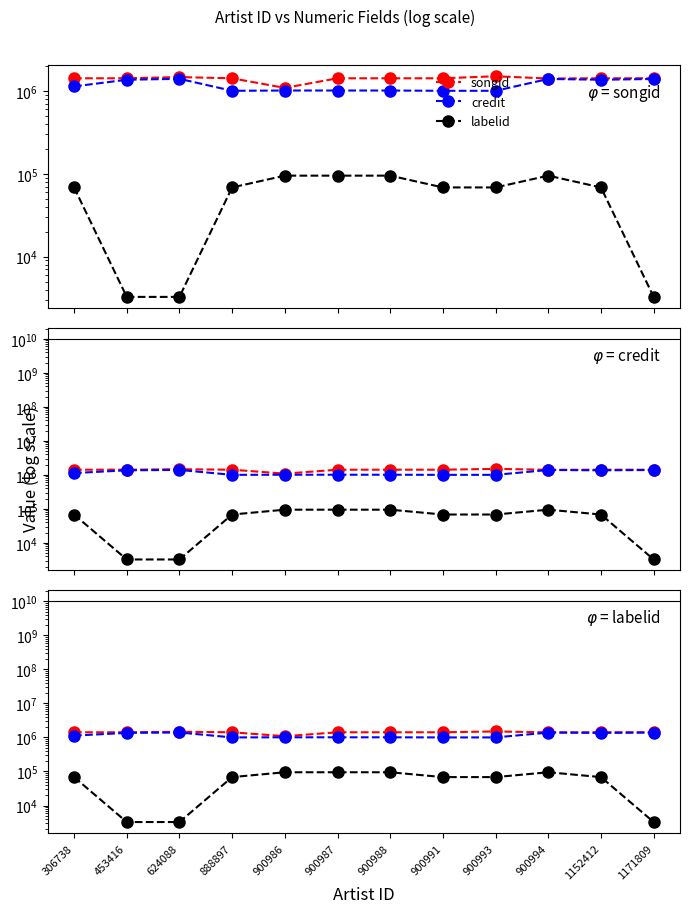

Reading left to right, extract all data points from this chart.

songid: 306738=1420998	453416=1420939	624088=1469207	888897=1420995	900986=1087900	900987=1420852	900988=1420852	900991=1420977	900993=1503595	900994=1412193	1152412=1420999	1171809=1420941
credit: 306738=1133243	453416=1364731	624088=1400118	888897=1003566	900986=1011329	900987=1011330	900988=1011330	900991=1003567	900993=1003569	900994=1394450	1152412=1364759	1171809=1394181
labelid: 306738=68433	453416=3267	624088=3267	888897=68433	900986=94956	900987=94956	900988=94956	900991=68433	900993=68433	900994=94956	1152412=68433	1171809=3267